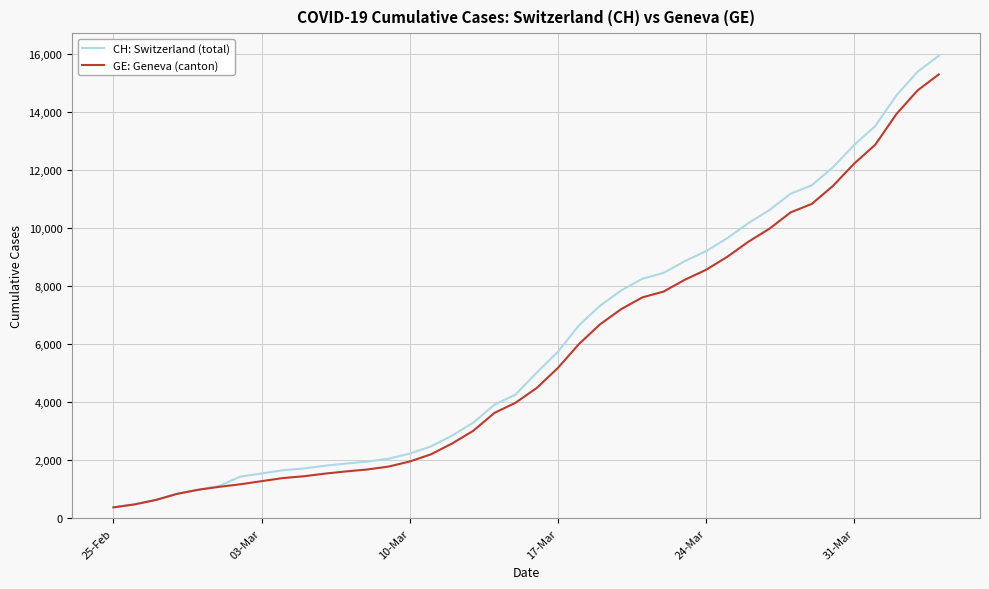

What is the greatest value displayed?

15926